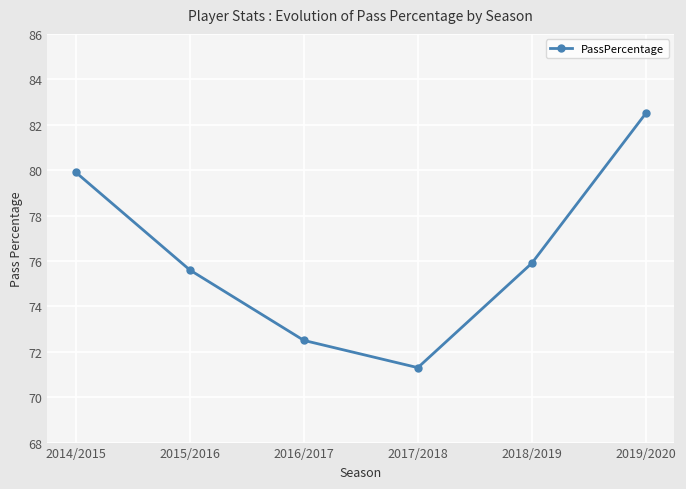

Rank the categories by value from highest to lowest.

2019/2020, 2014/2015, 2018/2019, 2015/2016, 2016/2017, 2017/2018